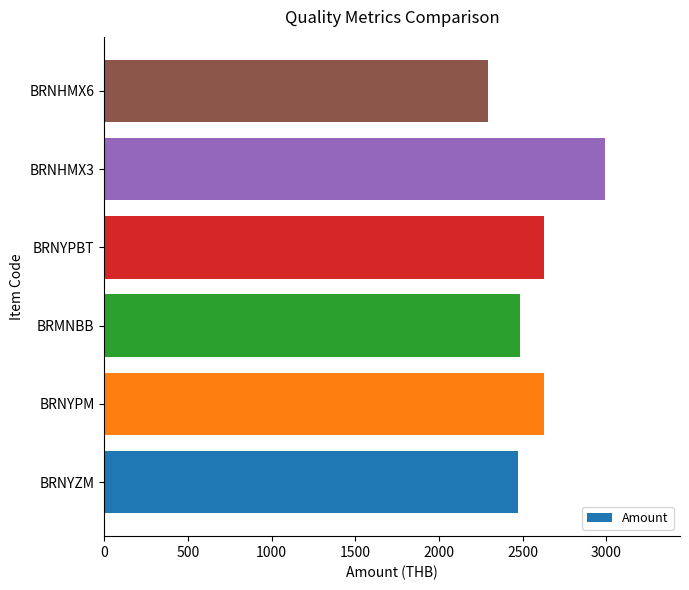

At which category does the chart reach its peak across all series?

BRNHMX3